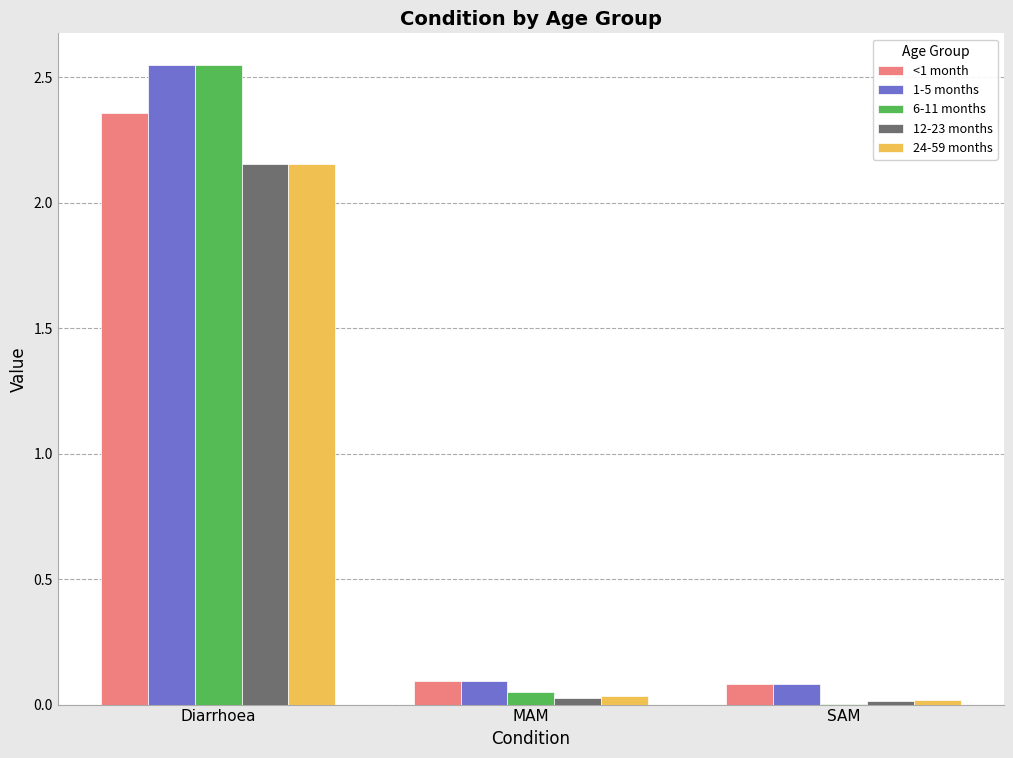

What are all the series names shown in the legend?

<1 month, 1-5 months, 6-11 months, 12-23 months, 24-59 months